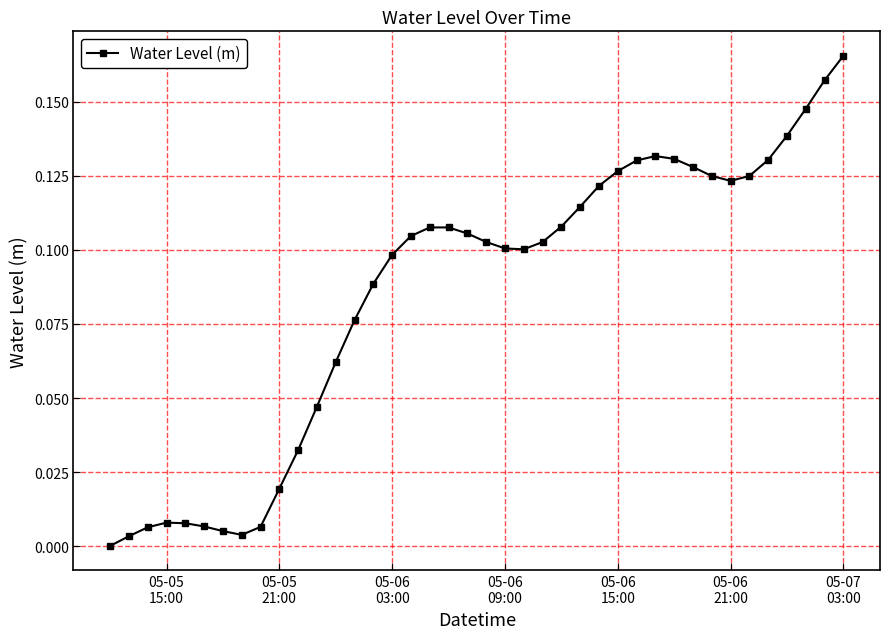

What is the sum of all values?

3.4